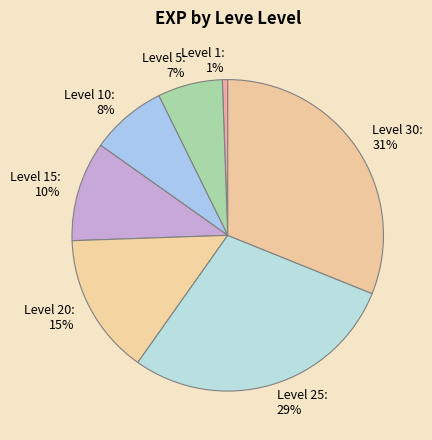

To the nearest percent, what portion does Level 25: 29% represent?

29%